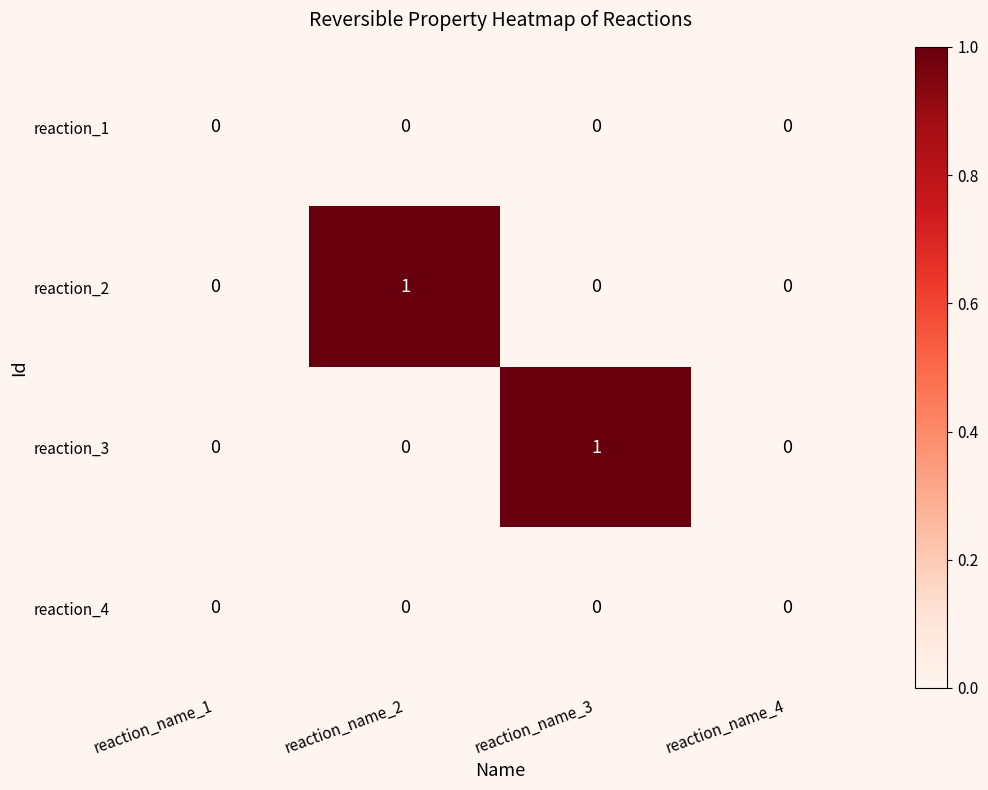

The value of reaction_2 at reaction_name_1 is 0. True or false?

True